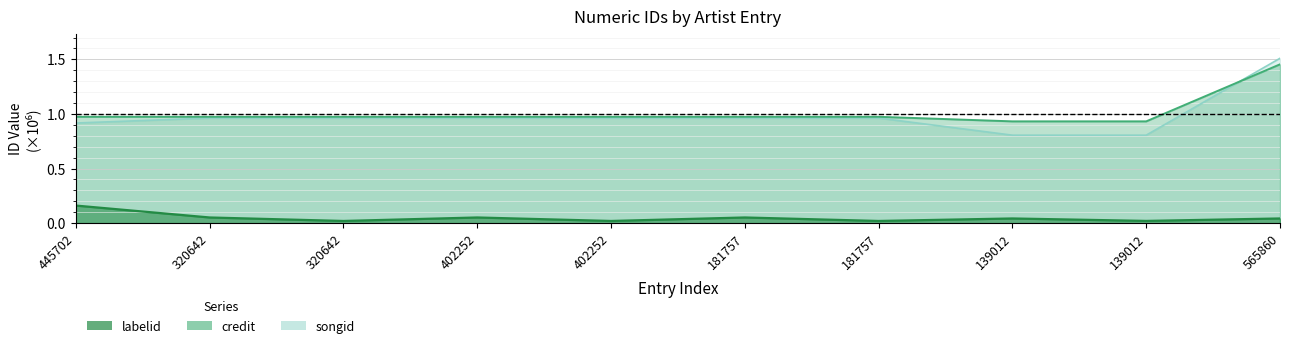

Count the number of data series in this chart.

3